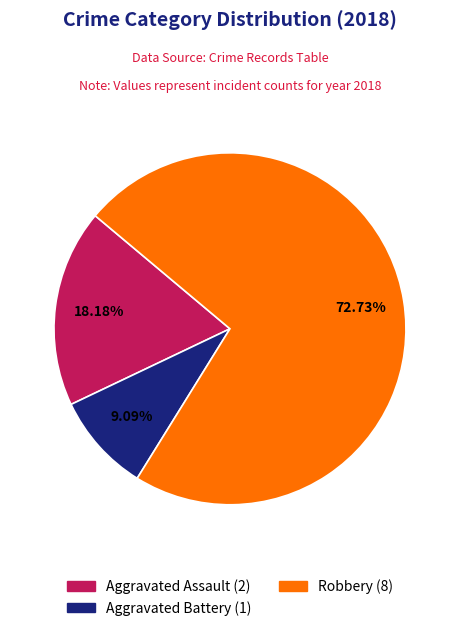

Is there any slice that represents more than half of the pie?

Yes